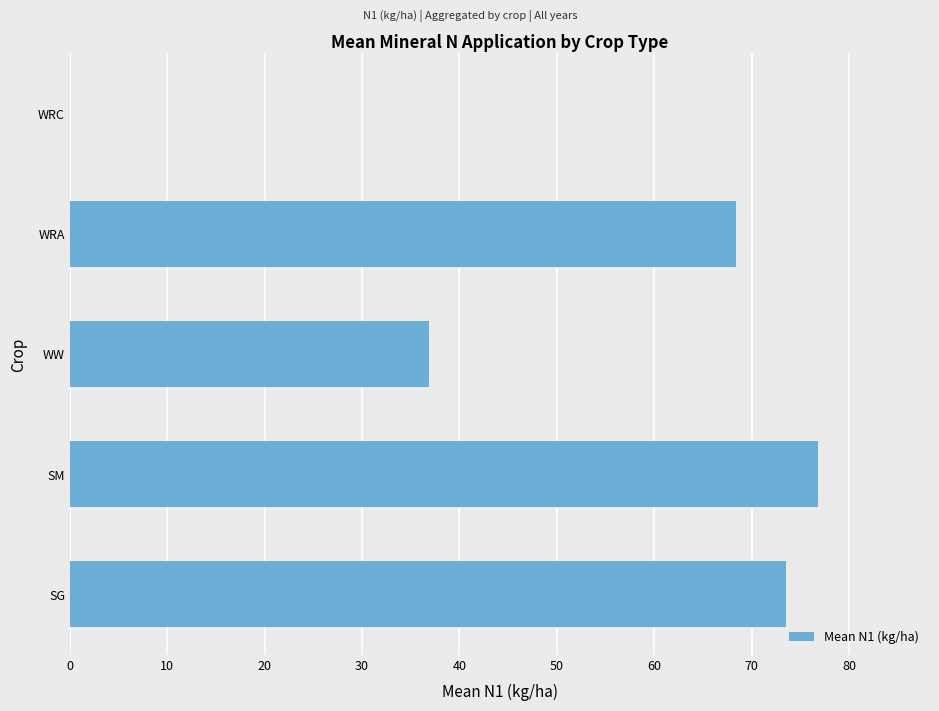

The value at WRC is 0.0. True or false?

True